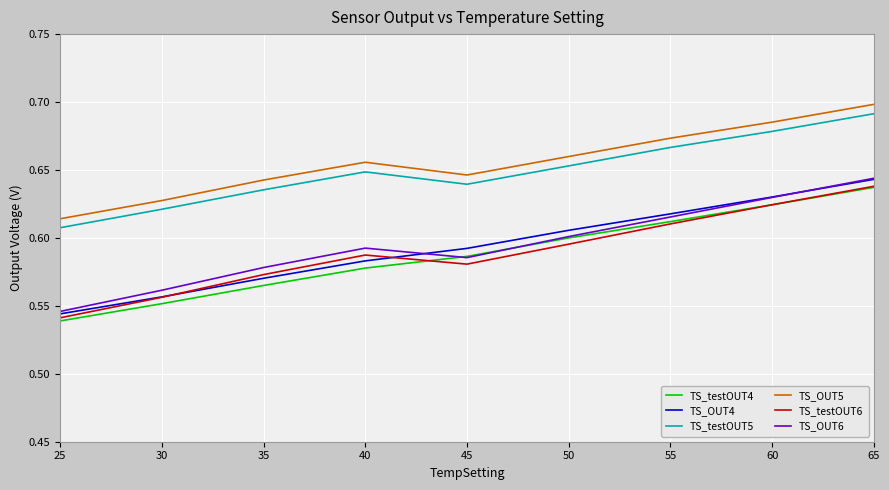

Which series has the largest range (max minus min)?

TS_OUT4